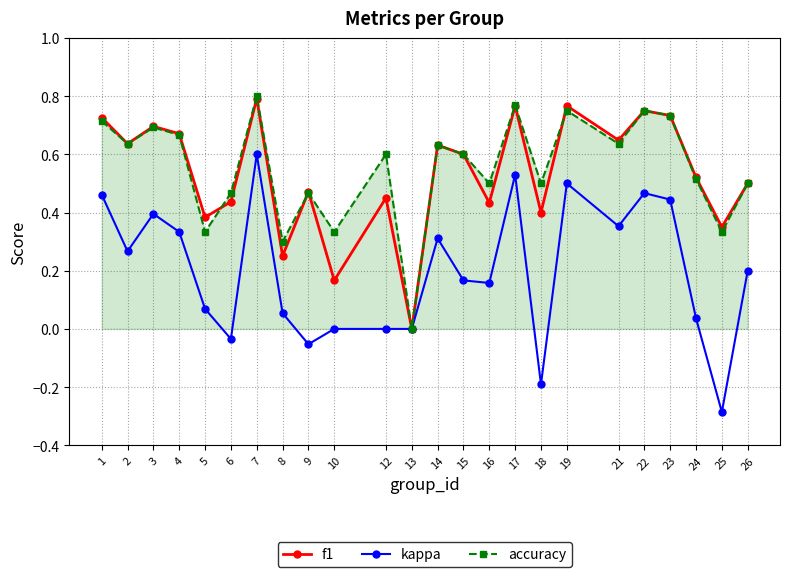

How many interior local valleys does the f1 series have?

9